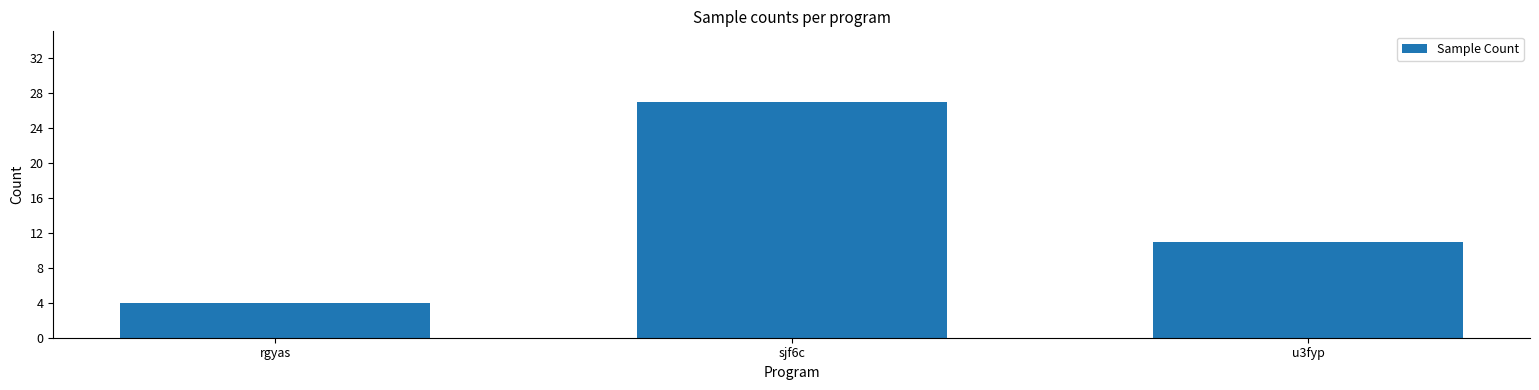

Is it true that the value at u3fyp is 11?

True